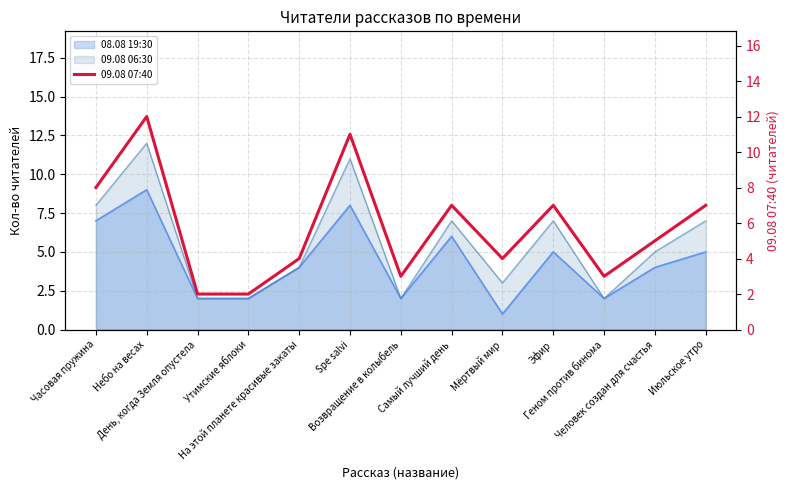

How many categories are shown in the chart?

13